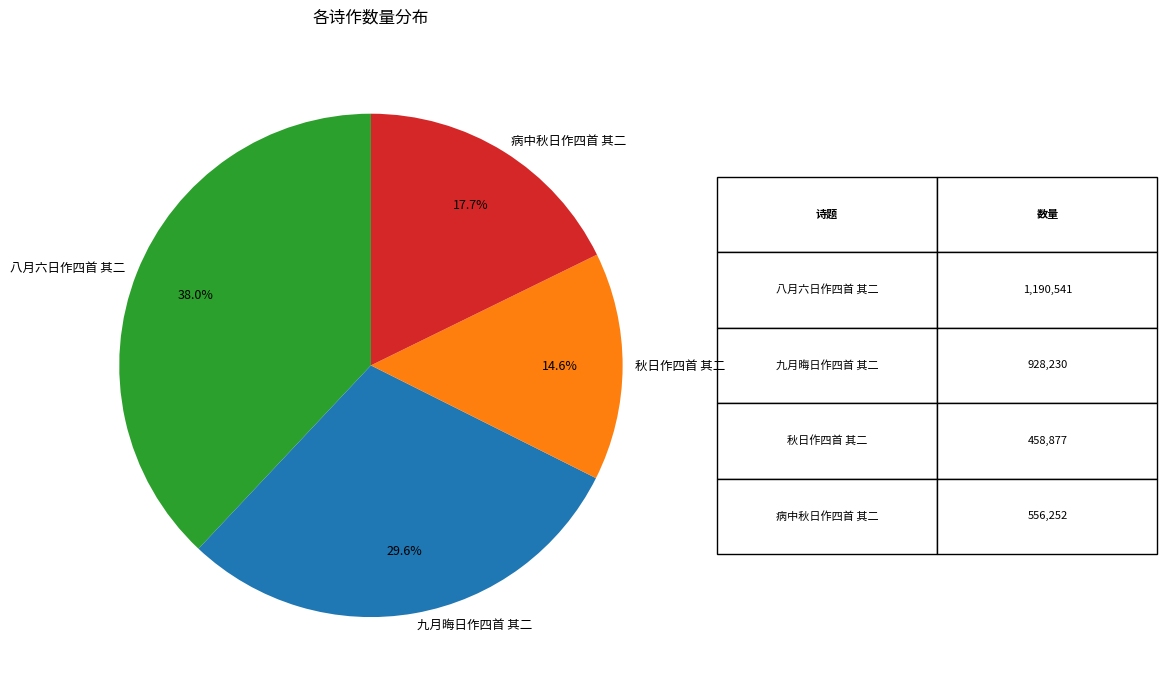

How many slices are in this pie chart?

4